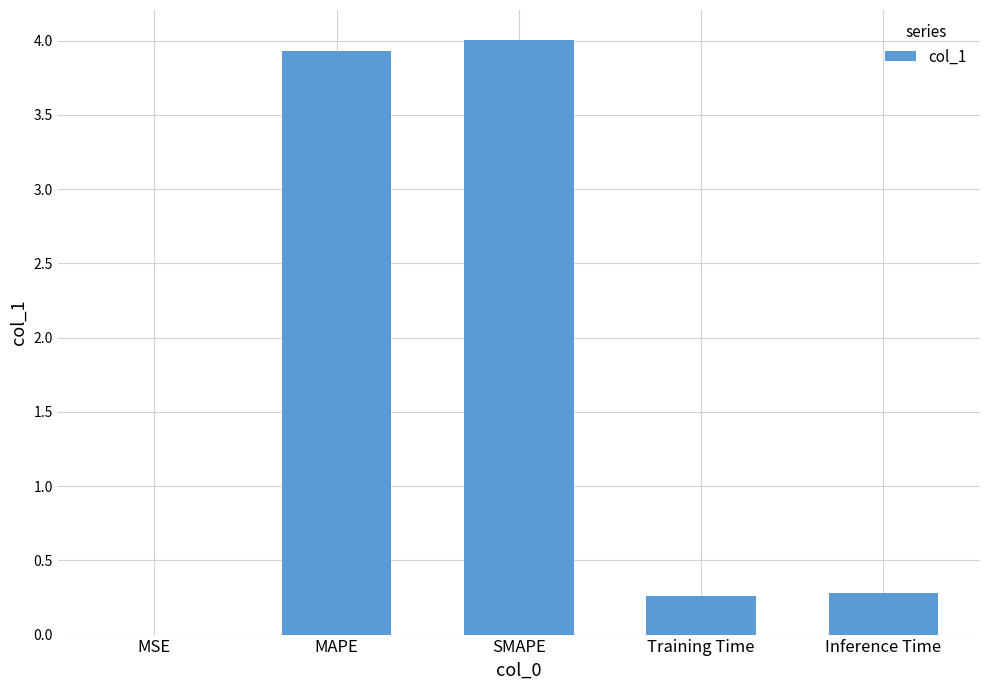

Read the value at MAPE.

3.9